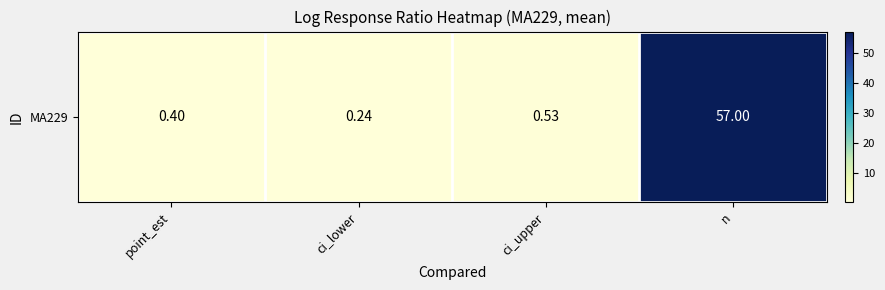

The value at n is 57.0. True or false?

True